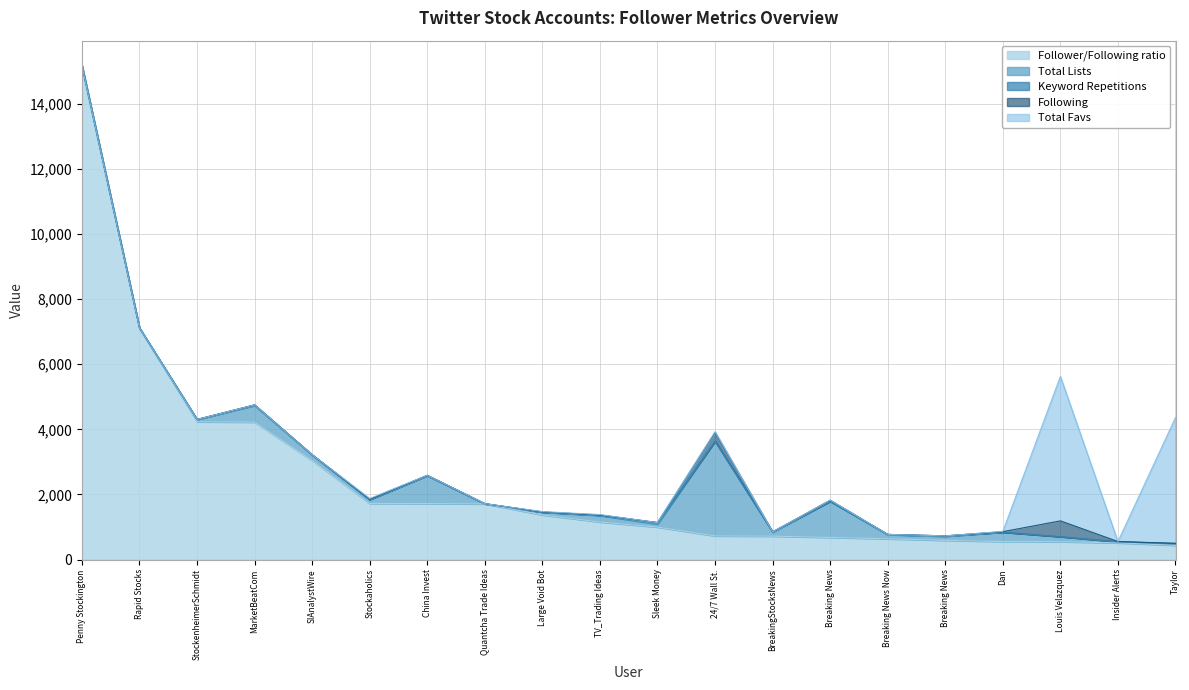

The Following series shows 0.0 at Breaking News. True or false?

True